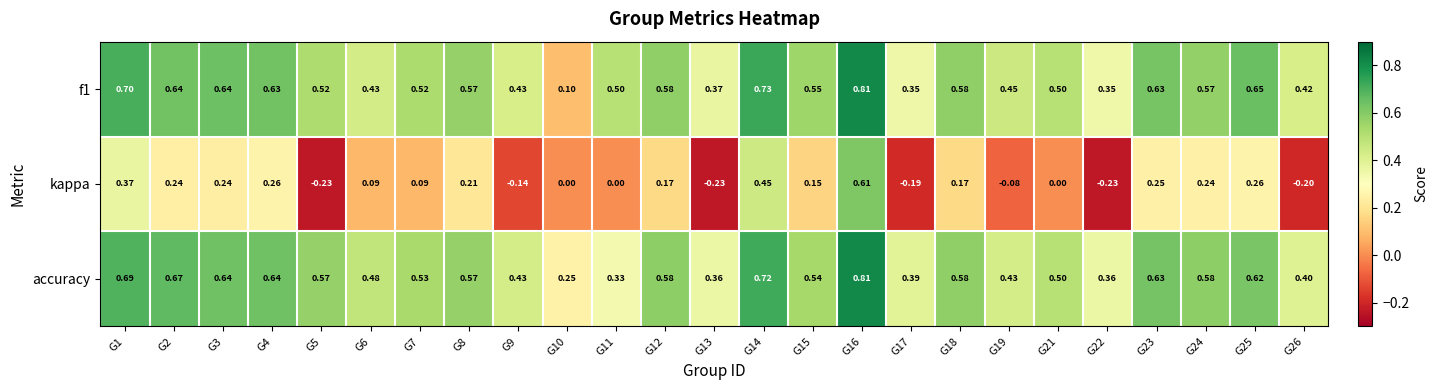

Which series changed the most between G16 and G26?

kappa